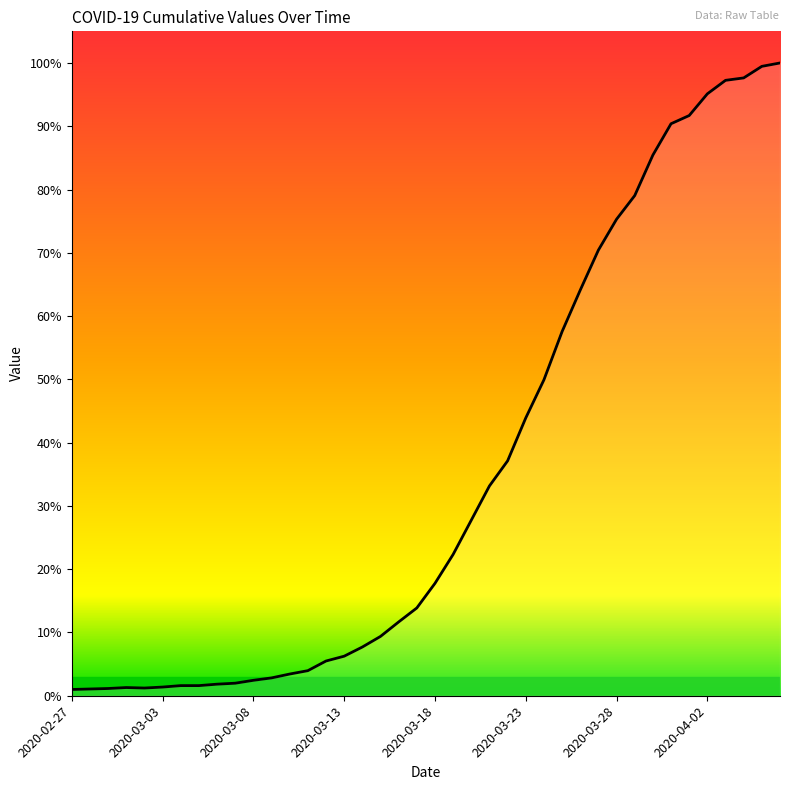

How many points are higher than both their immediate neighbors (excluding endpoints)?

1